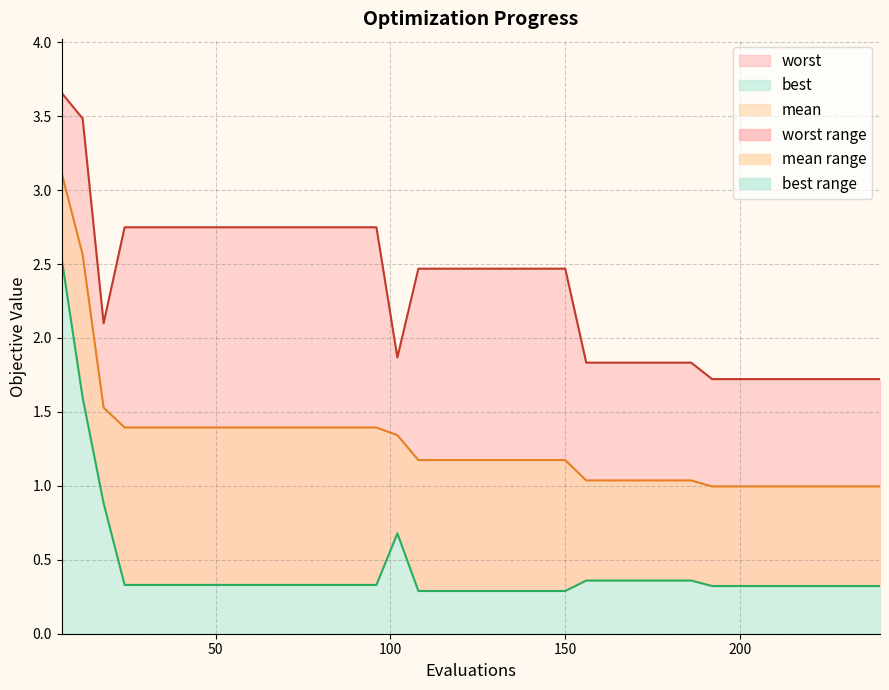

List the series in order of their overall mean, lowest first.

best, mean, worst